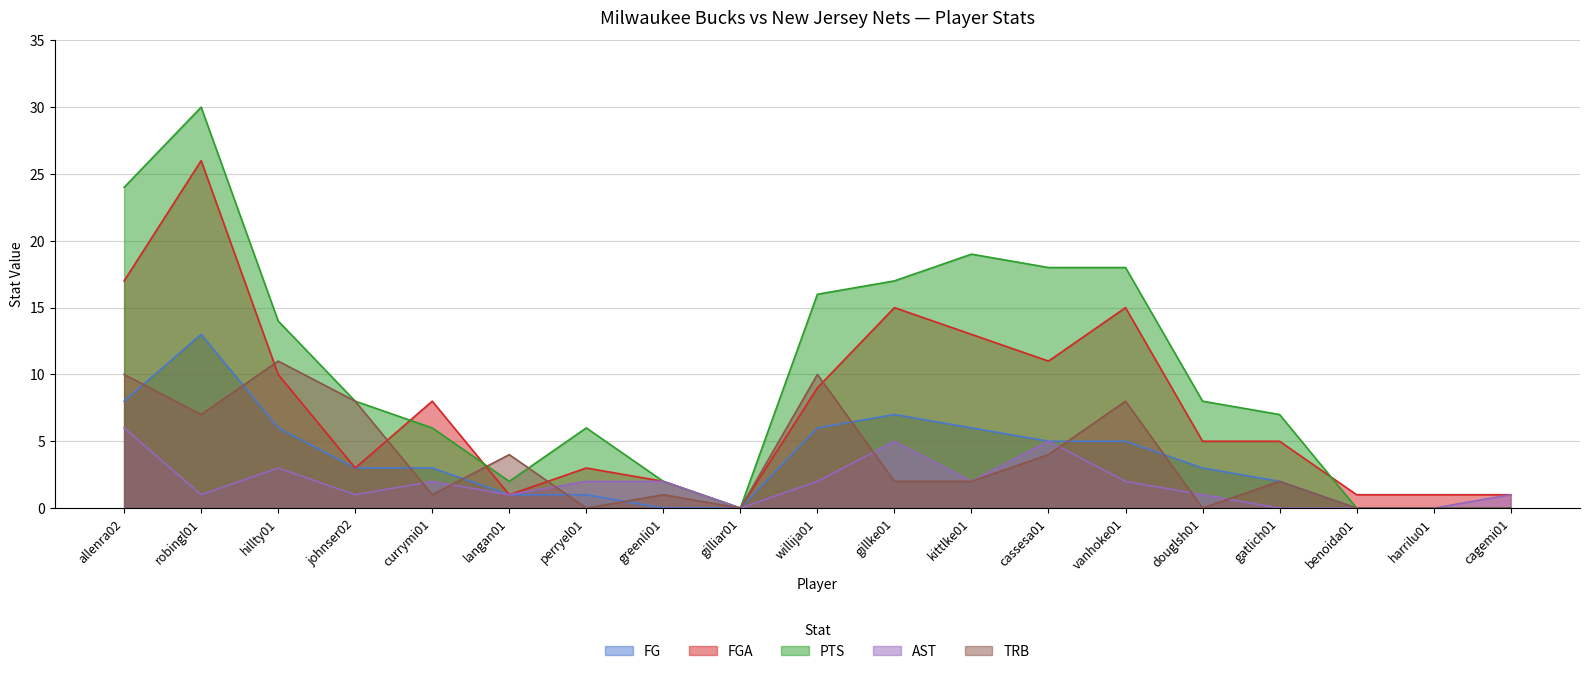

What is the greatest value displayed?

30